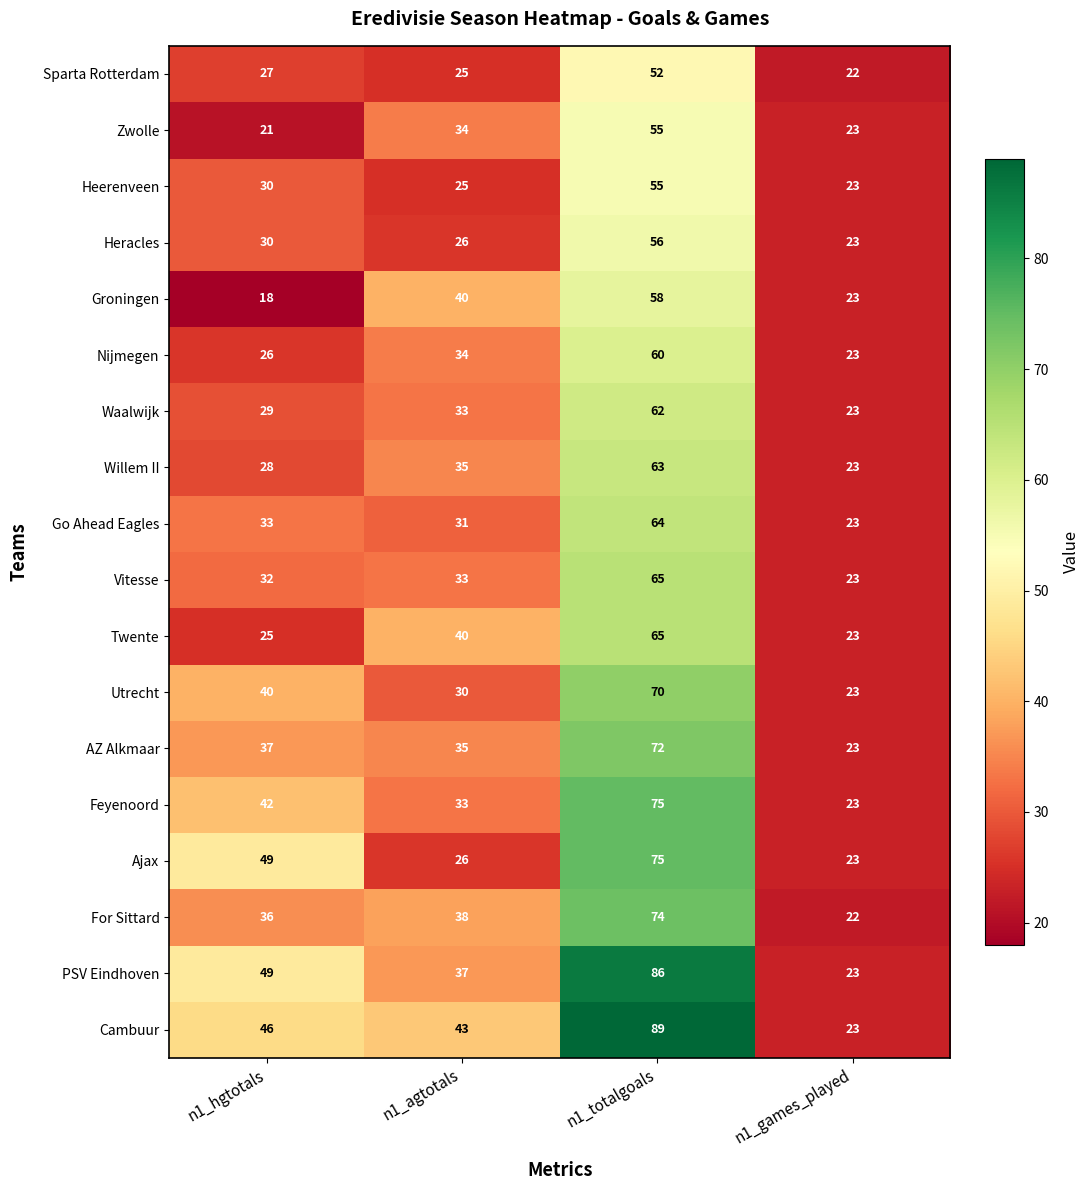

The value of Zwolle at n1_agtotals is 34. True or false?

True